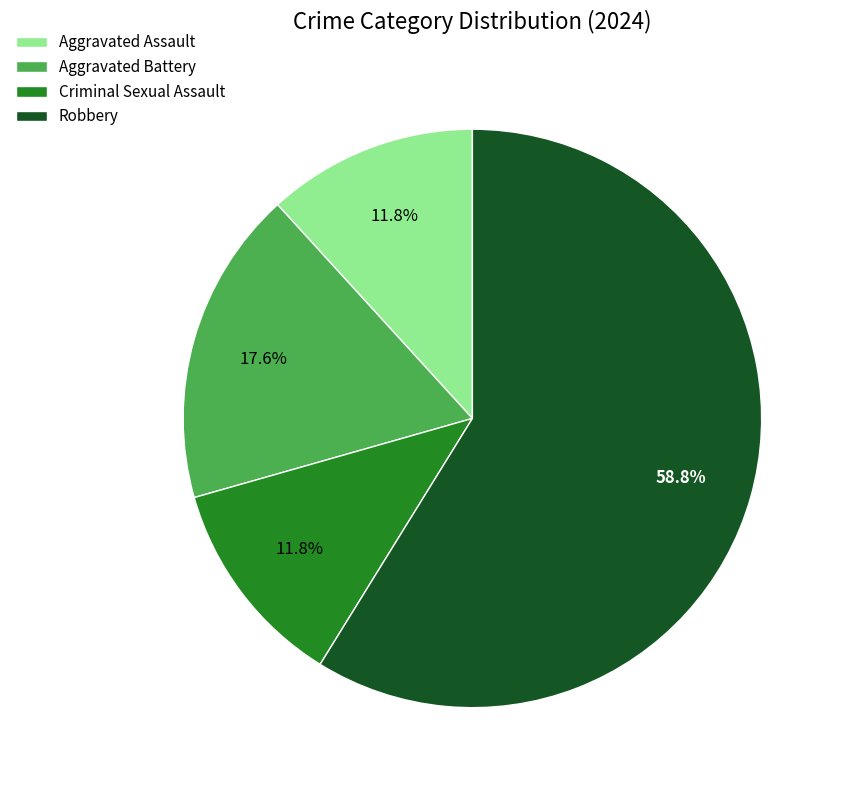

Which slice is the largest?

Robbery